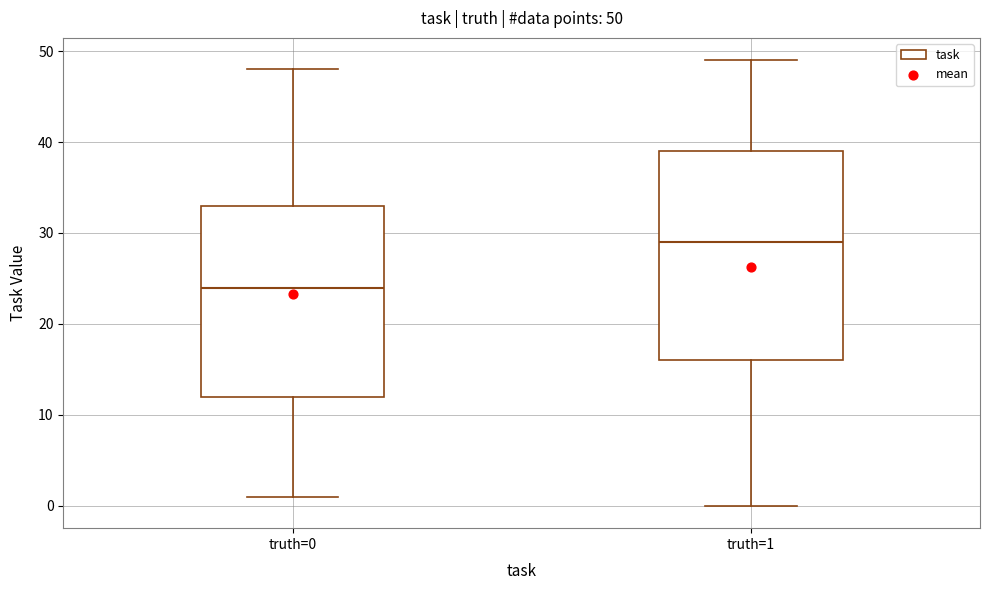

Which box's median line is the lowest?

truth=0